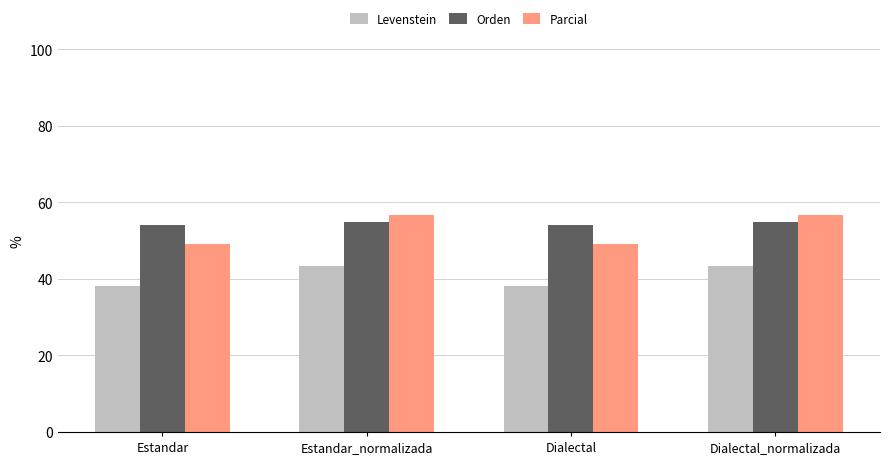

What is the sum of all Parcial values?

211.6